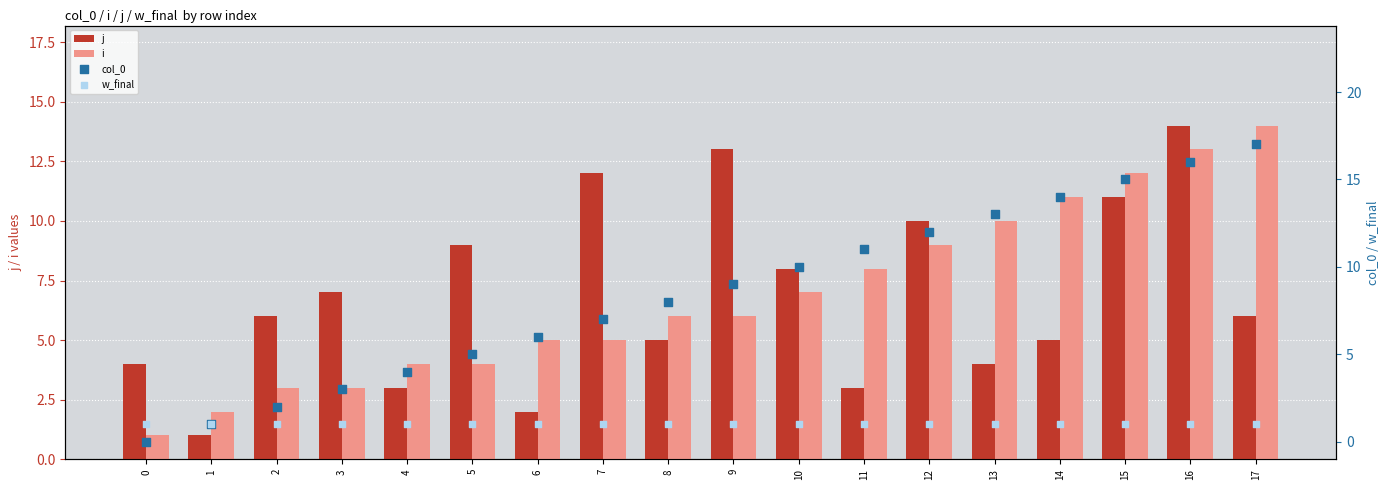

Which series reaches the maximum Y coordinate?

col_0